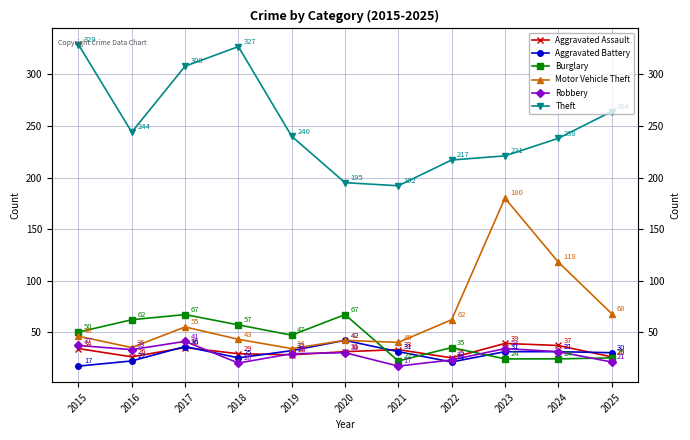

What is the value of the Robbery point at the 2nd from the left?

33